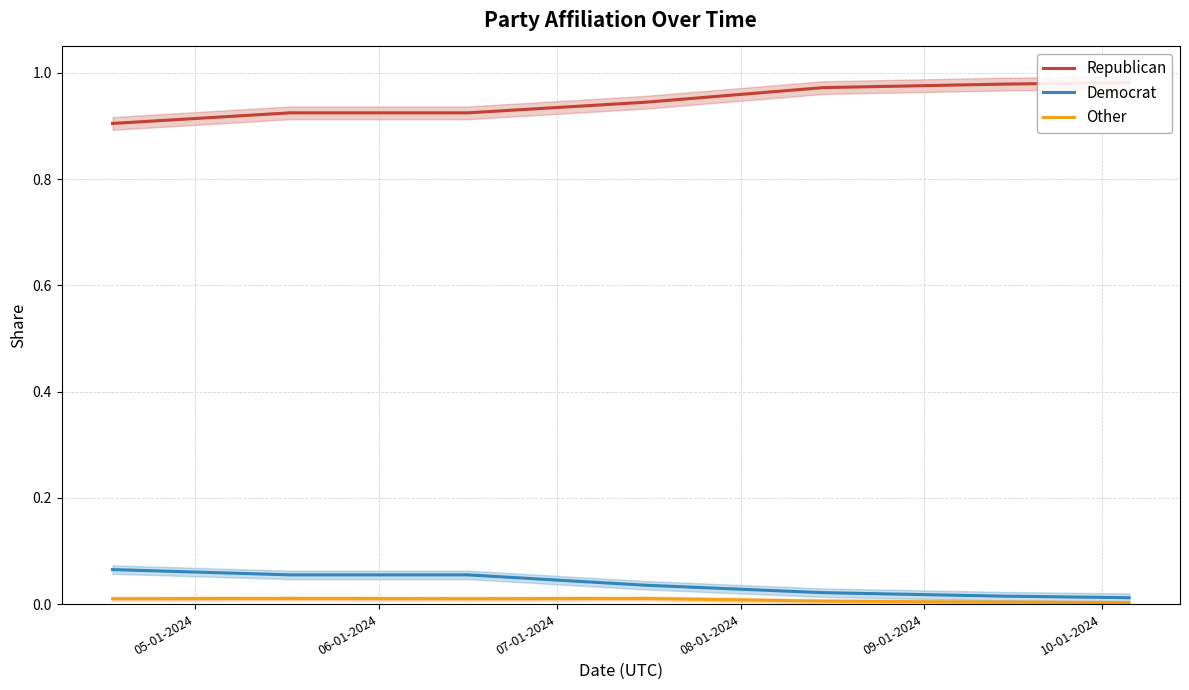

True or false: Democrat and Other intersect in this chart.

False